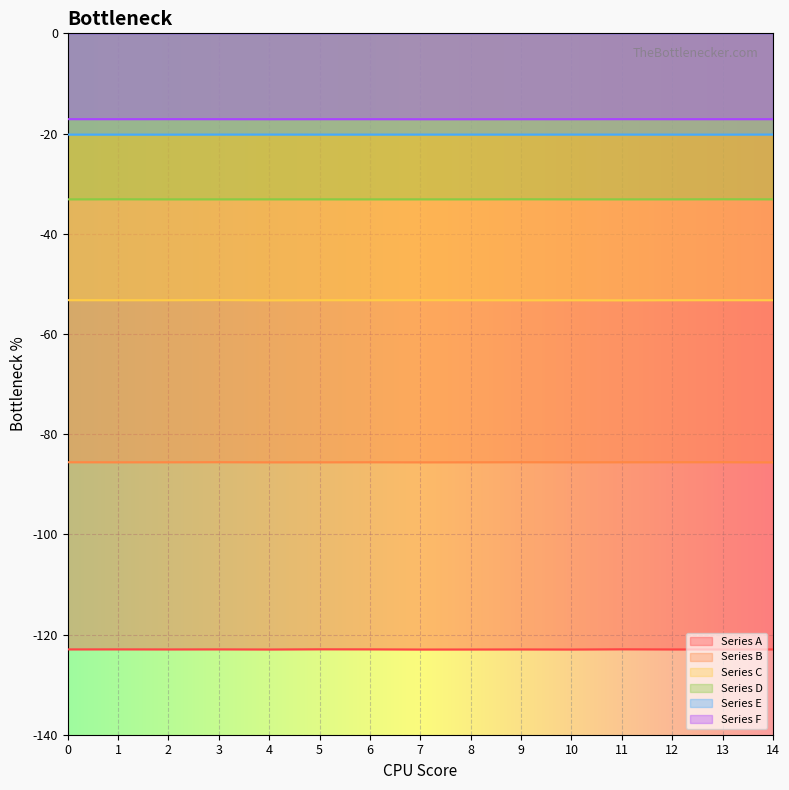

True or false: Series A has a value of -82.0 at 6.

False